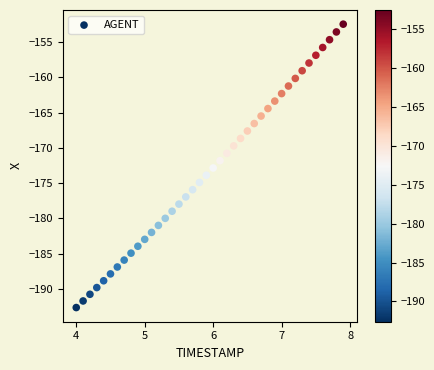

What is the range of Y values (max minus min)?

40.1